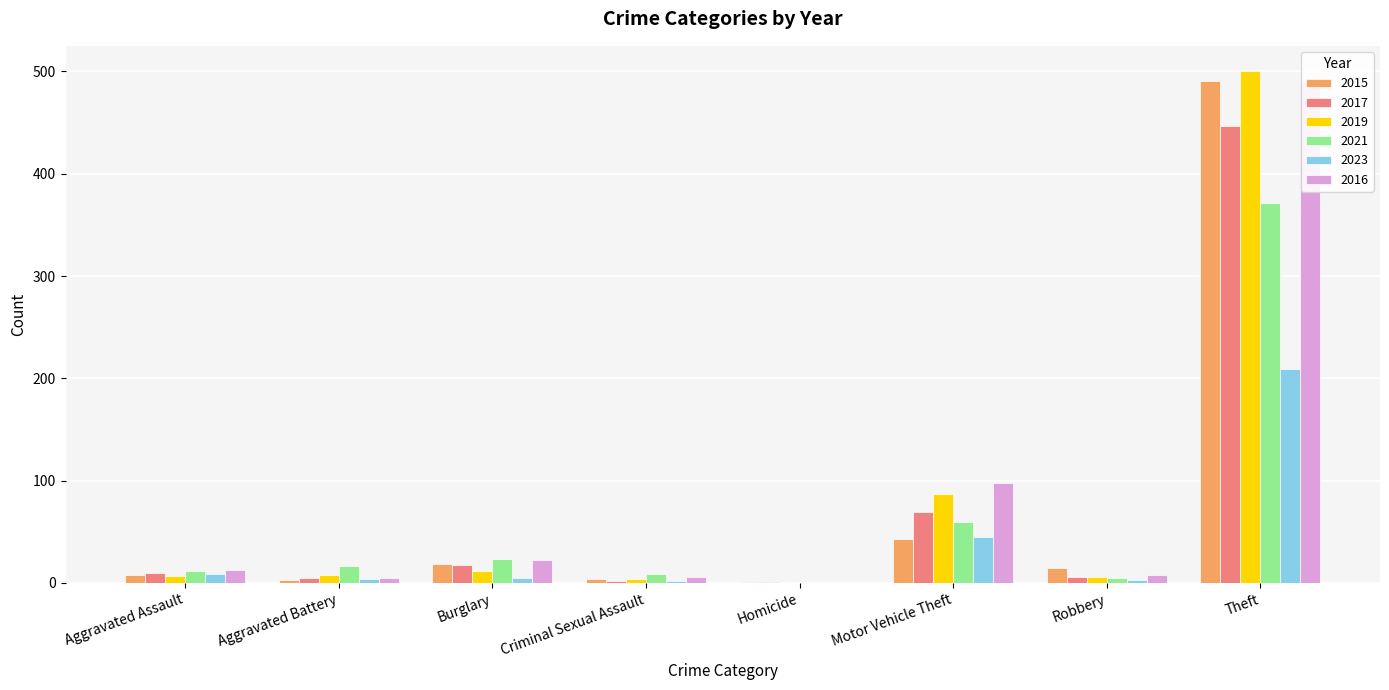

Are the bars grouped side by side (vs. stacked)?

Yes